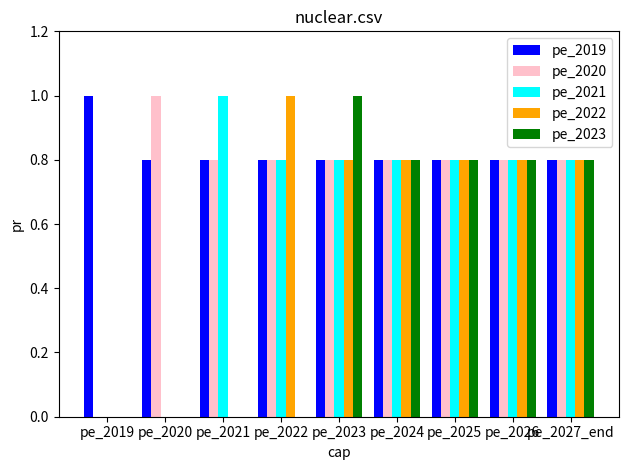

Count the pe_2020 values in the range 0 to 1.

9